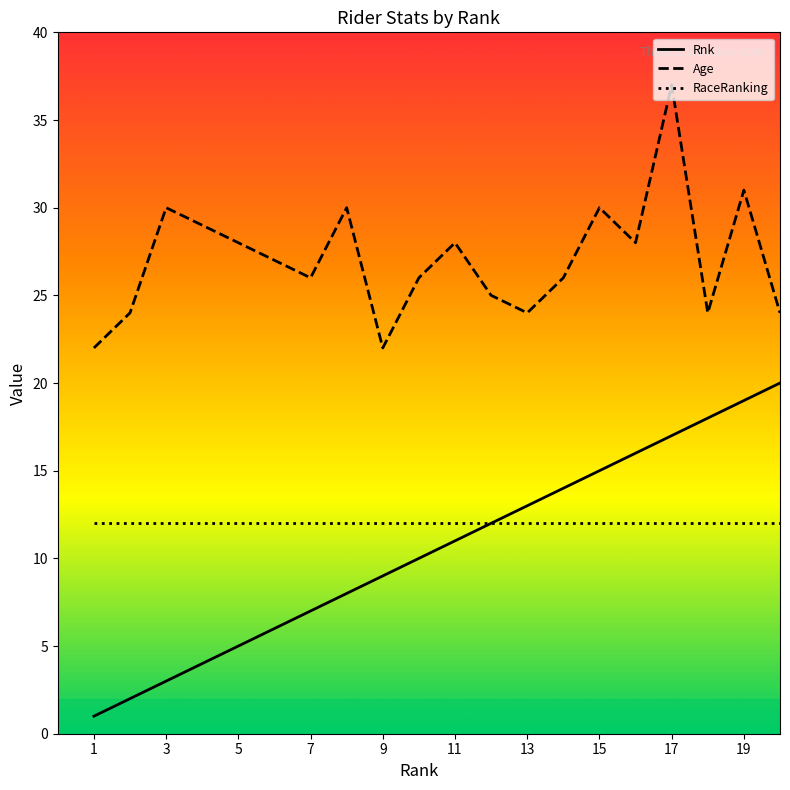

Which series has the largest range (max minus min)?

Rnk